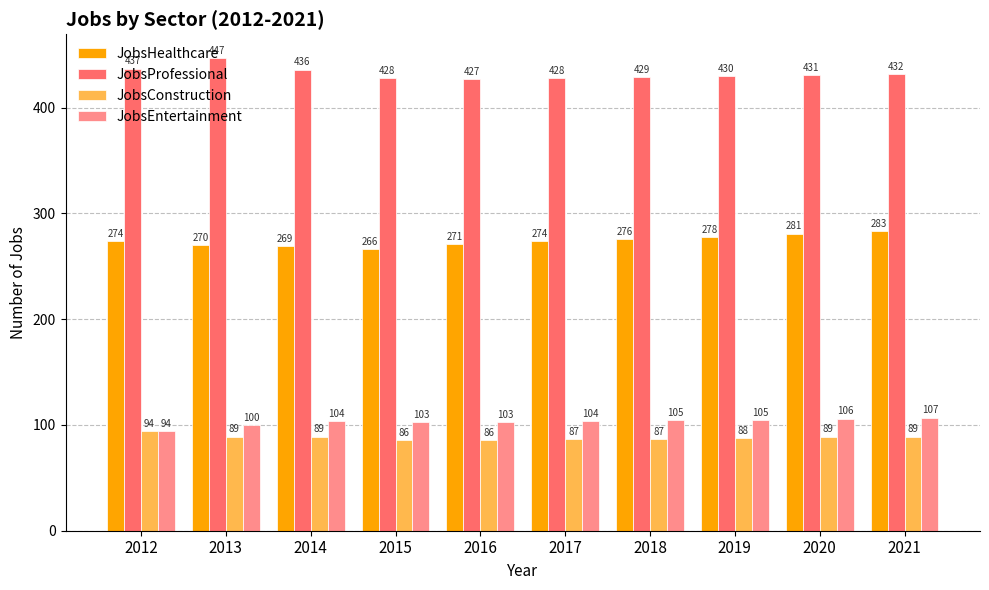

Which series has the largest total across all categories?

JobsProfessional